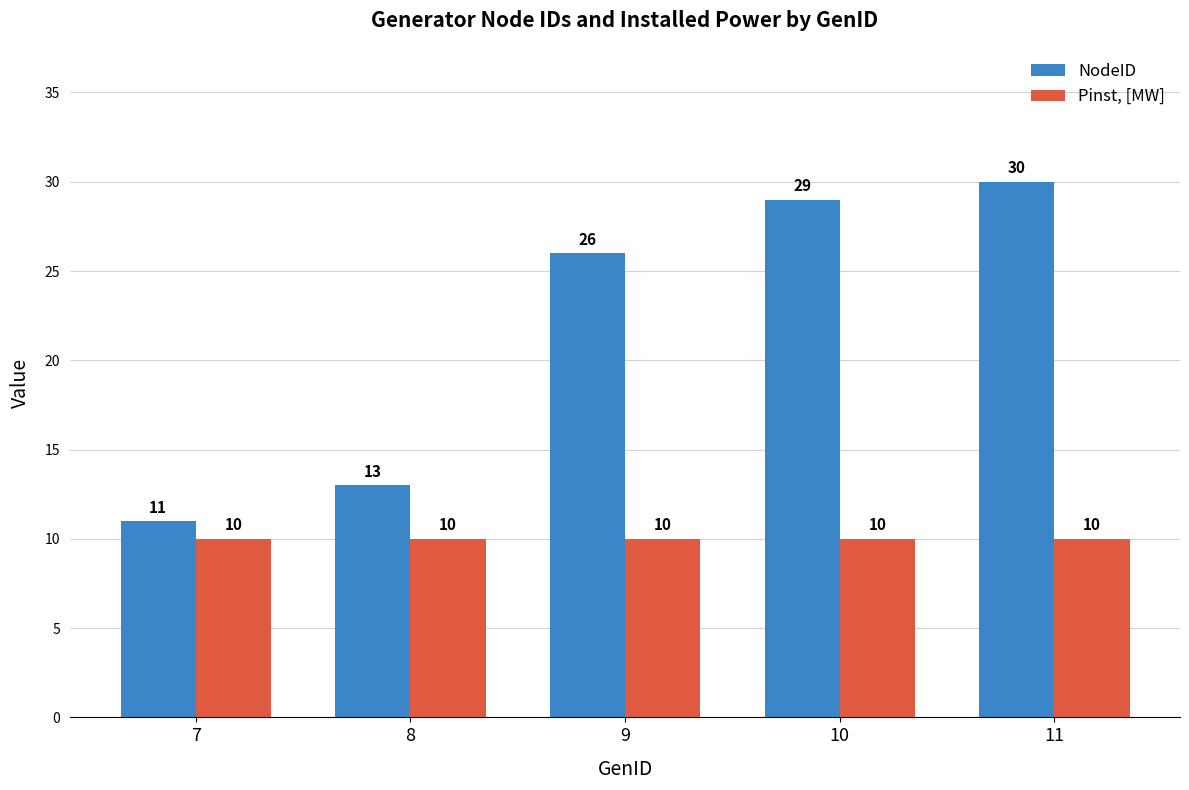

Does the chart contain stacked bars?

No